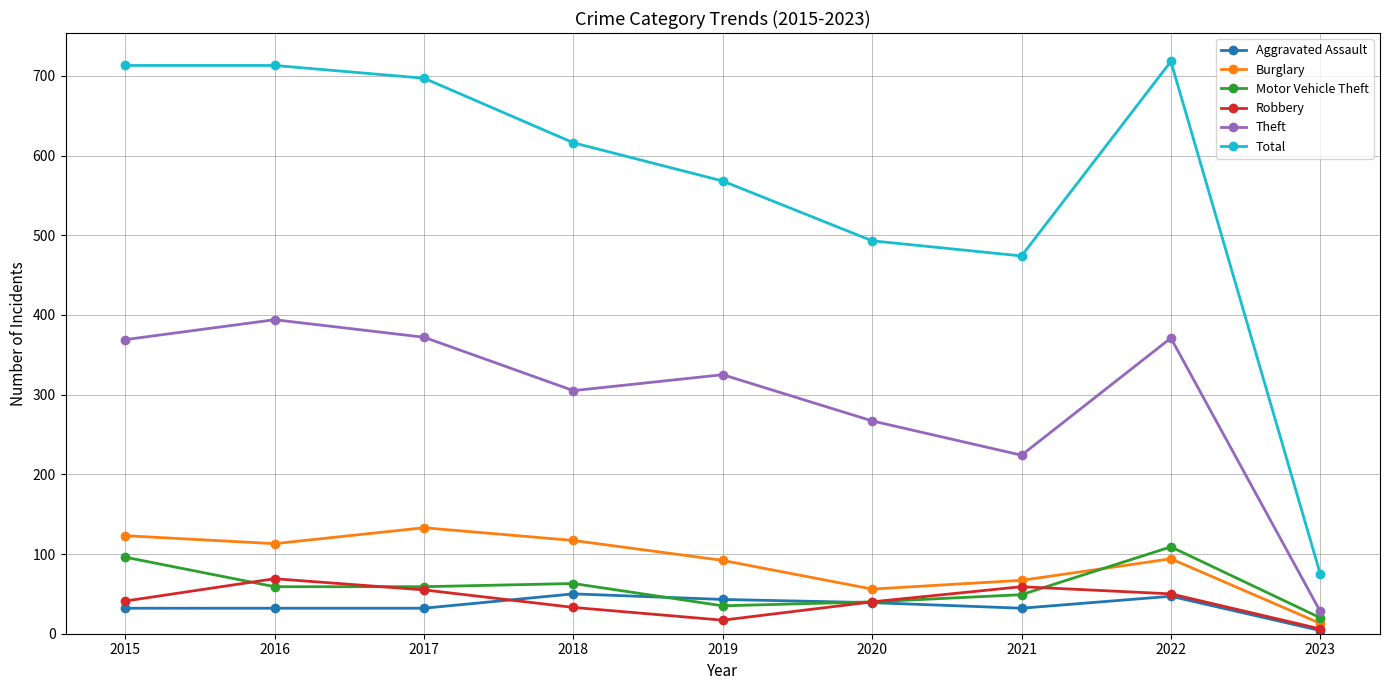

Which series has the widest spread of values?

Total